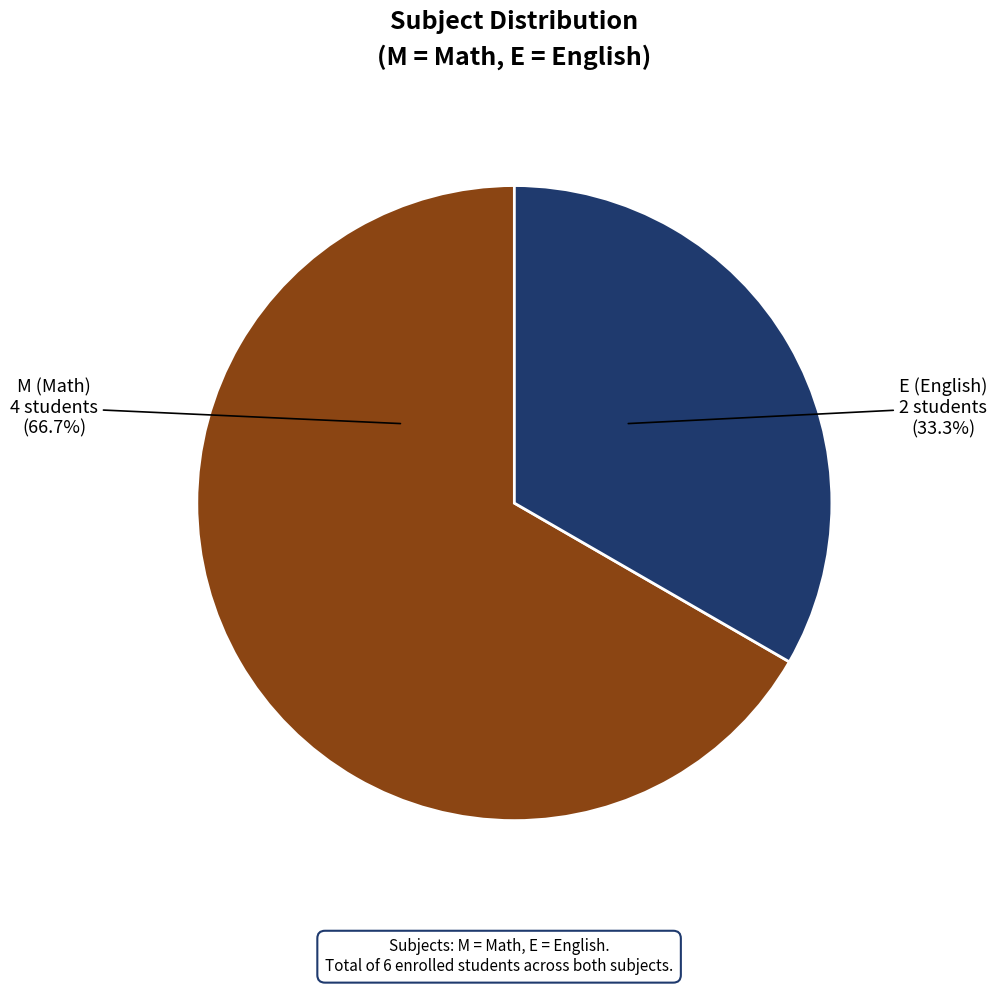

How many segments does this pie chart have?

2